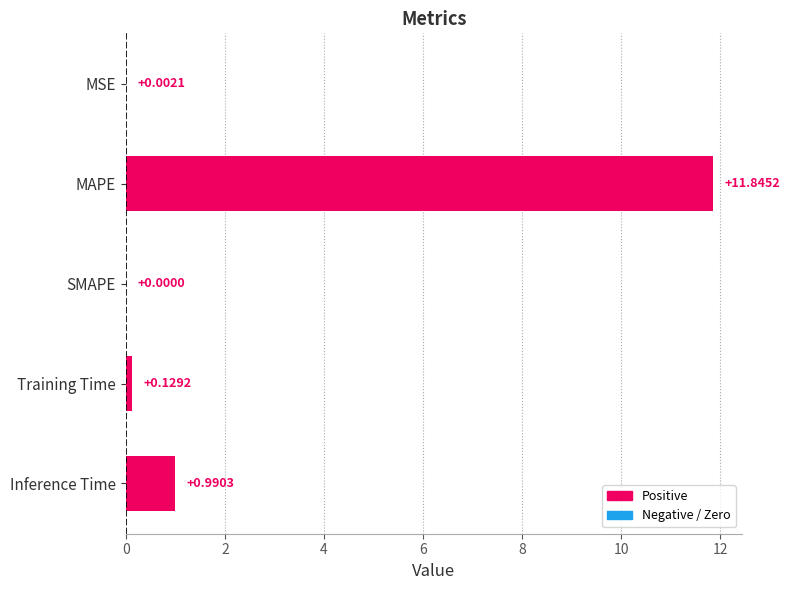

Between SMAPE and MAPE, which is larger?

MAPE